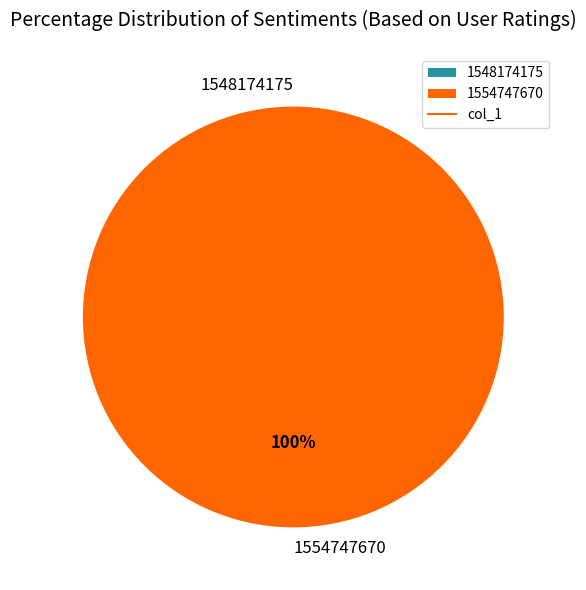

The 1548174175 slice represents 1% of the pie. True or false?

False